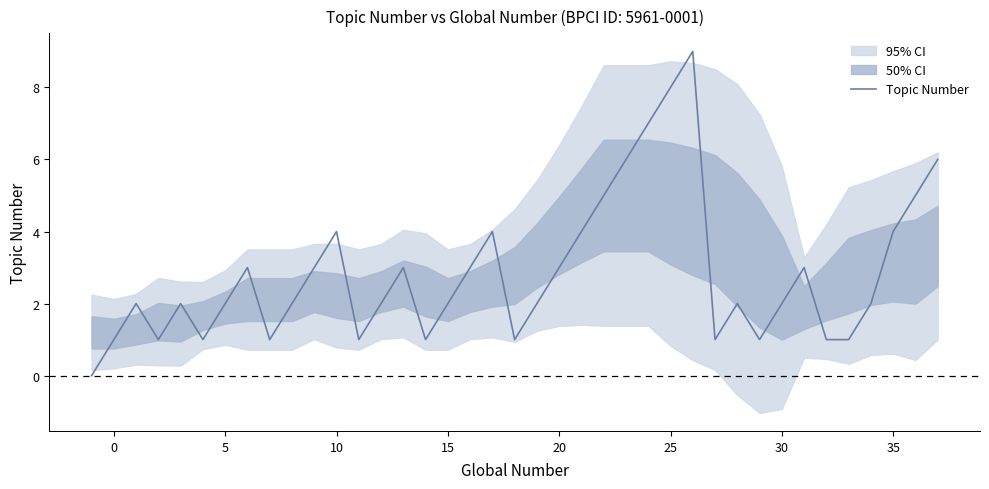

What is the average value?

3